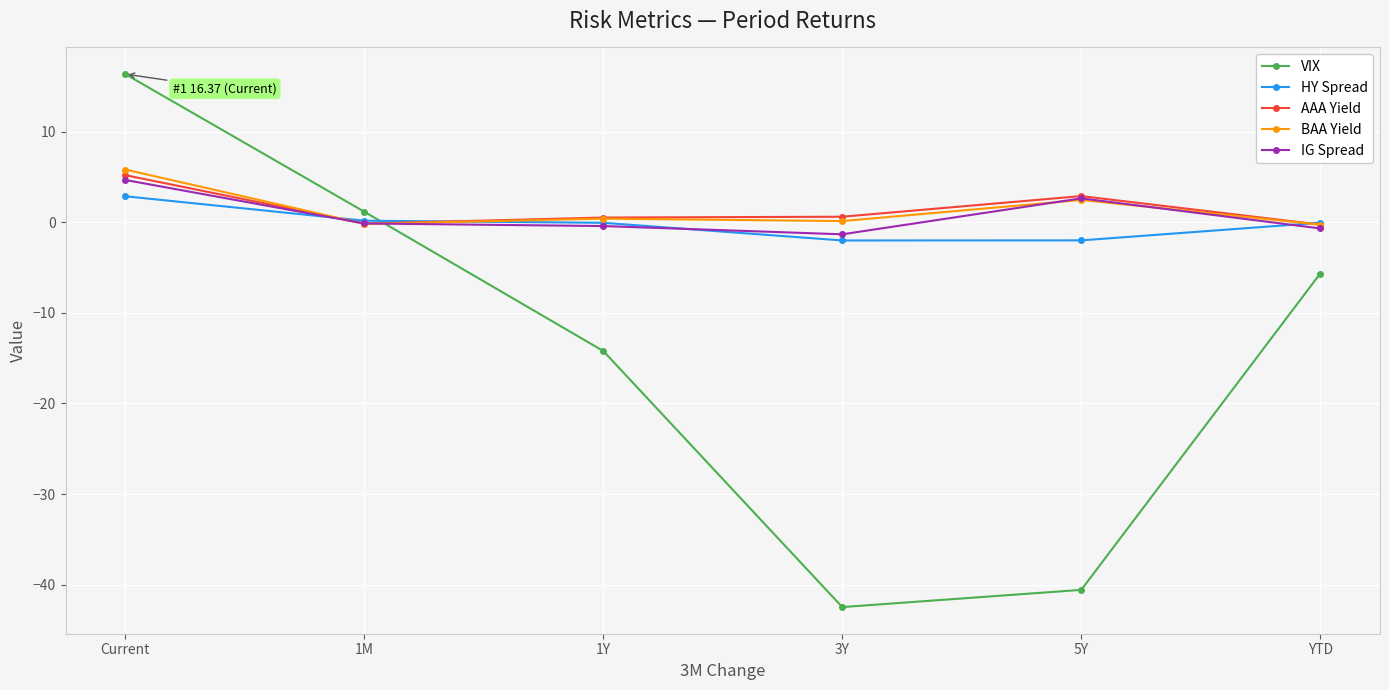

Which category has the highest value in the BAA Yield series?

Current